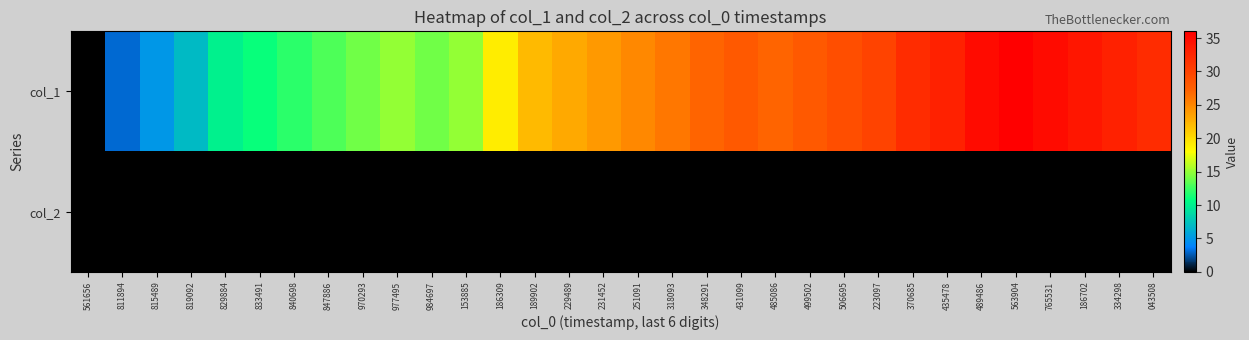

What is the spread (max minus min) of values at 231452?

24